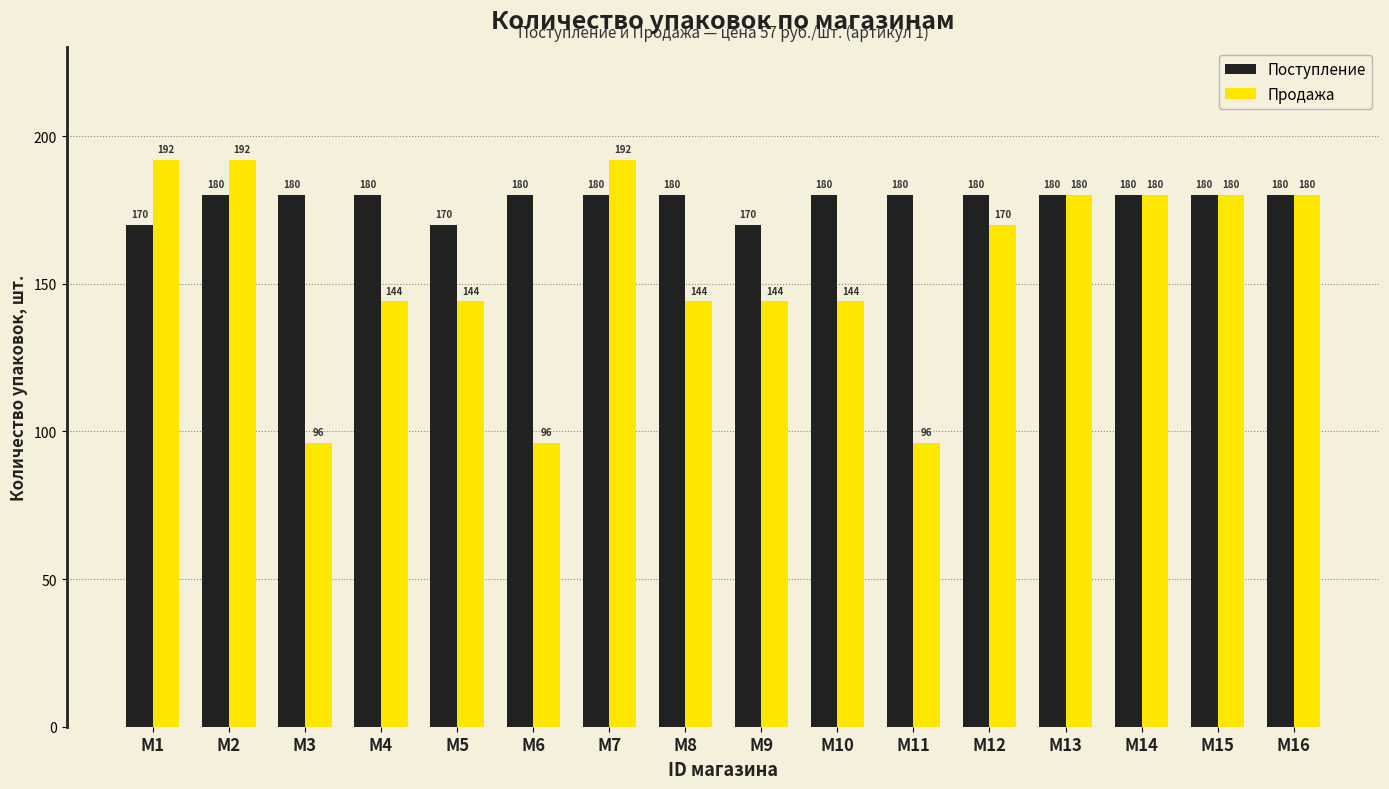

At which label does Продажа first exceed 170?

M1